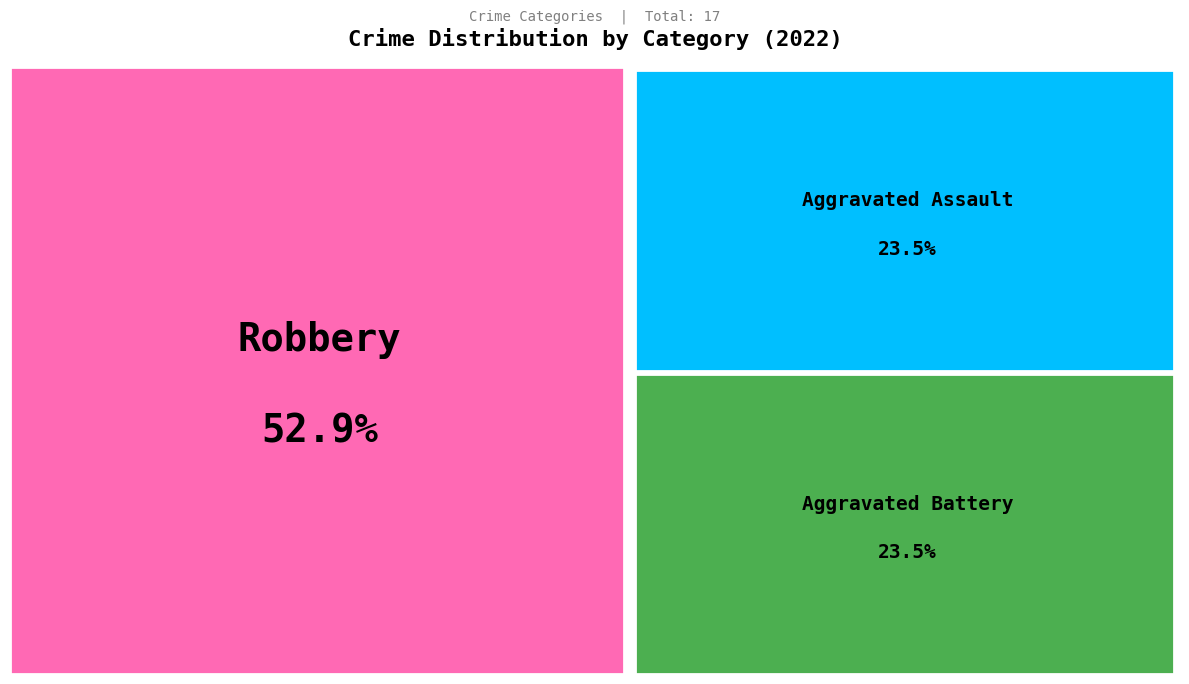

True or false: Robbery accounts for 65% of the total.

False